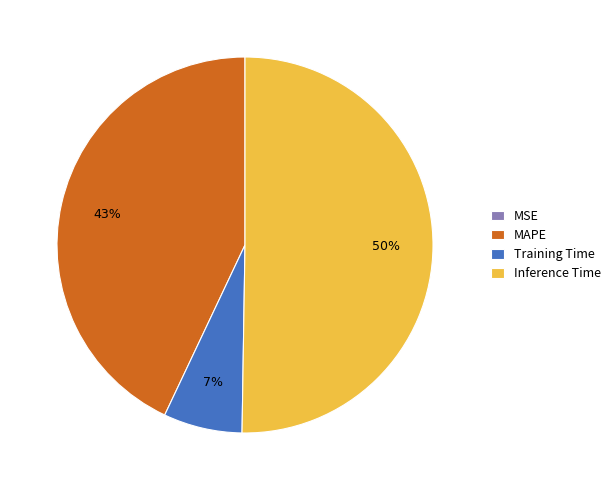

To the nearest percent, what is the difference between the largest and smallest slice percentages?

50%